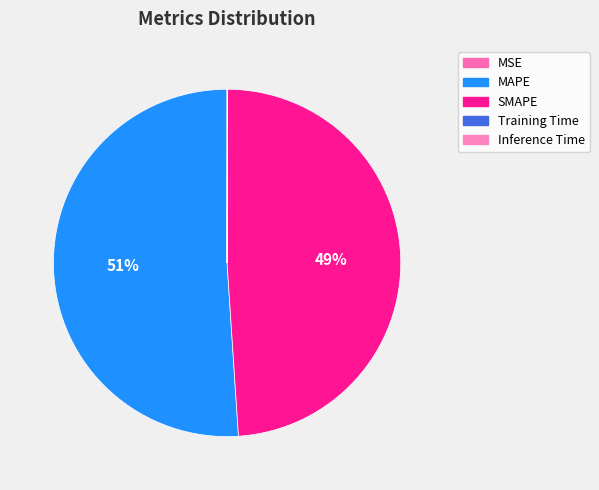

The MAPE slice represents 51% of the pie. True or false?

True